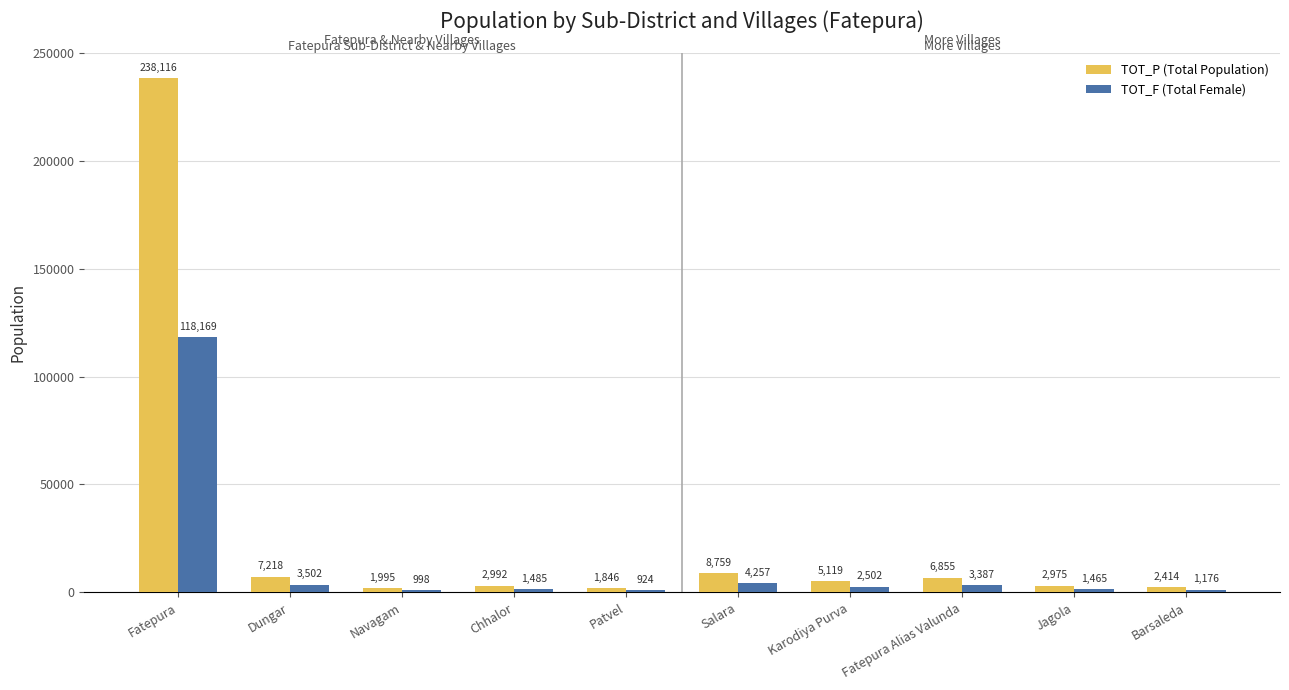

How many groups of bars are there?

10